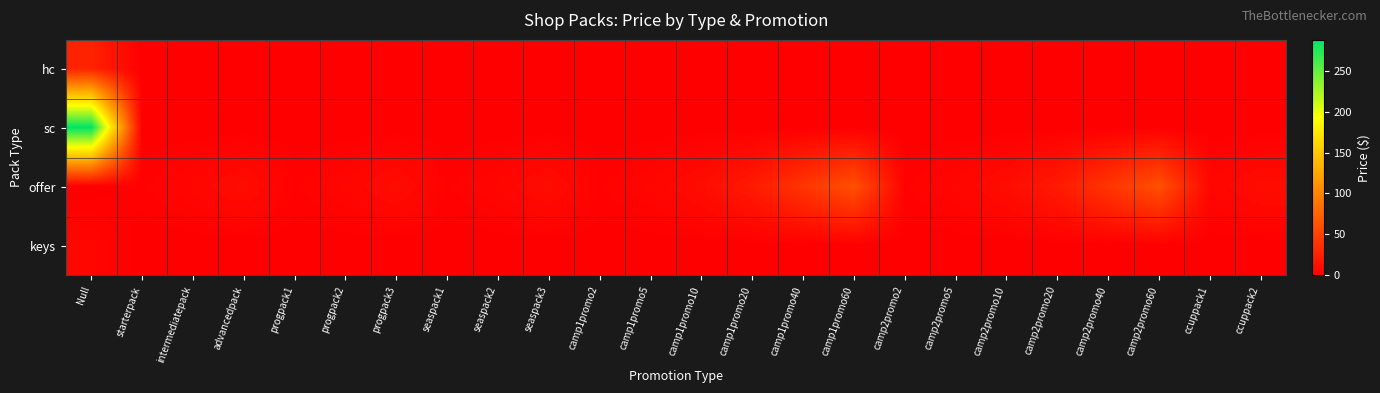

Which series has the largest range (max minus min)?

sc